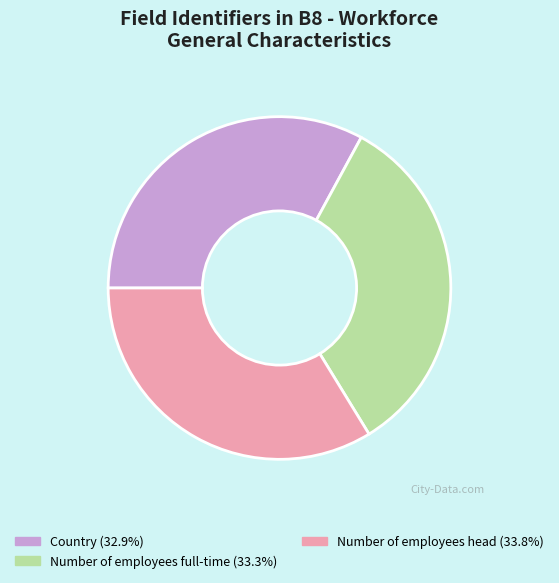

Is there a majority slice in this chart?

No